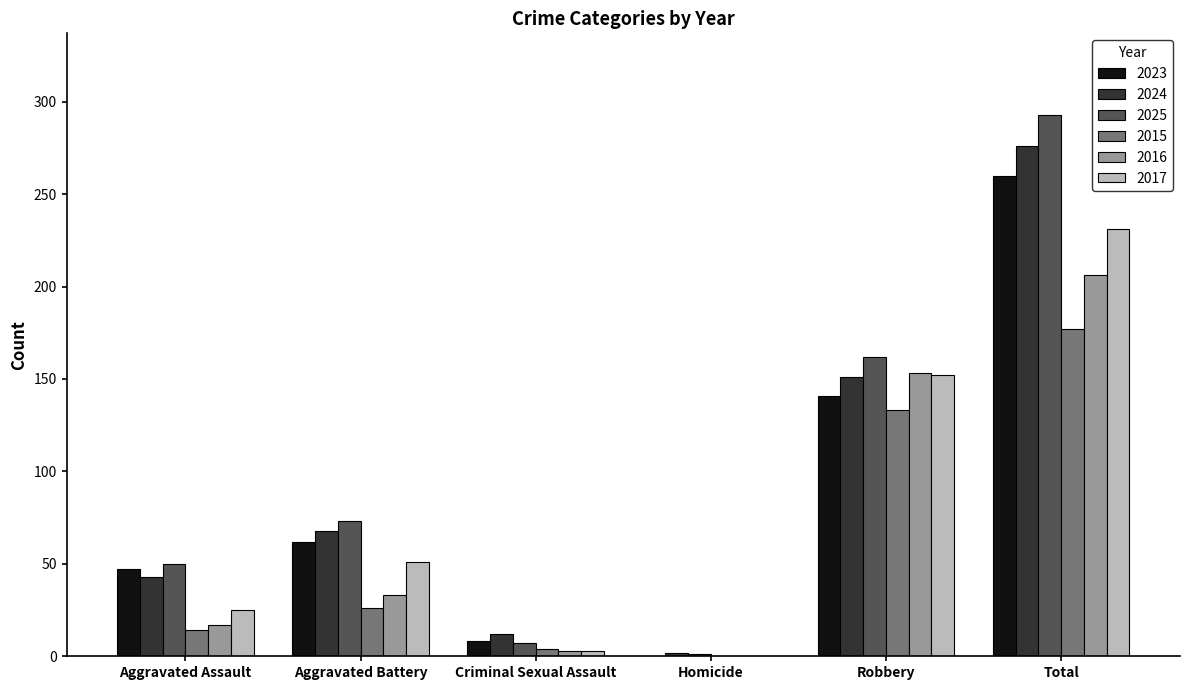

How many positive values does the 2016 series have?

5